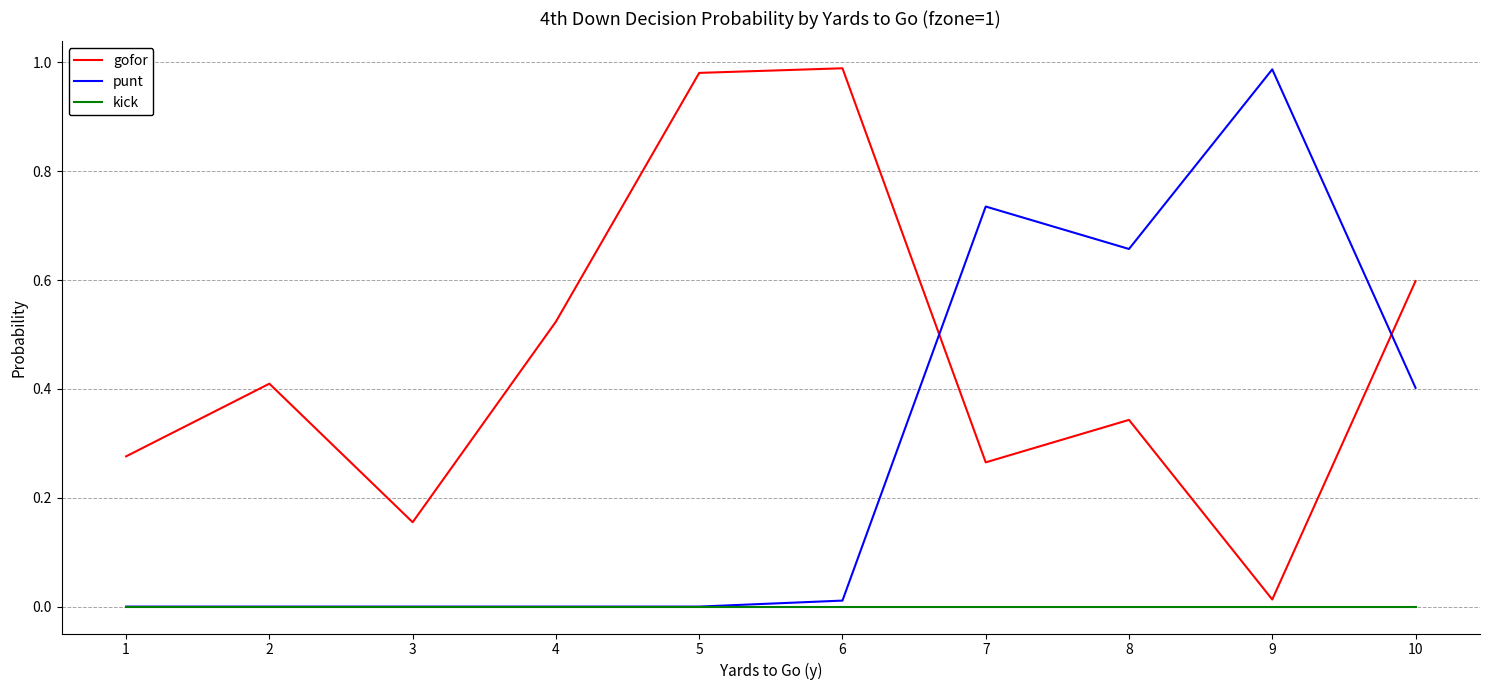

List the series in order of their overall mean, lowest first.

kick, punt, gofor